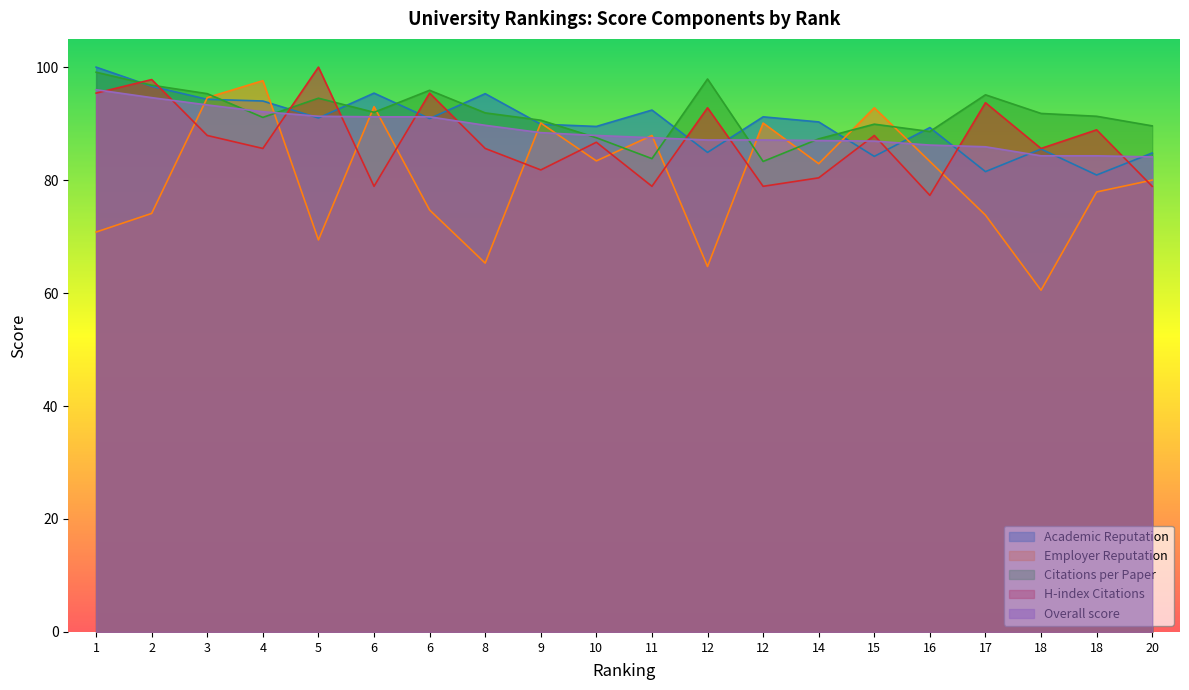

Which series has the largest range (max minus min)?

Employer Reputation